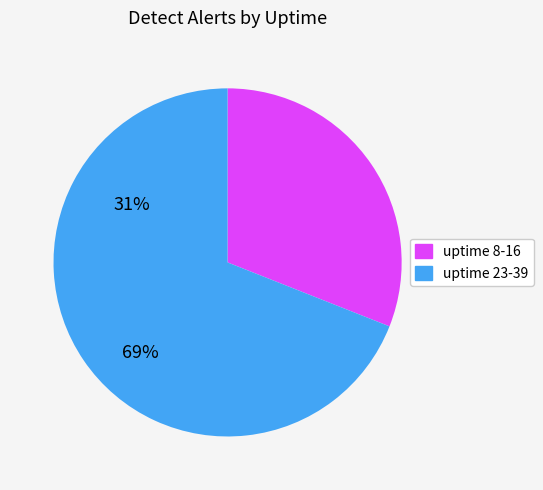

How many segments does this pie chart have?

2